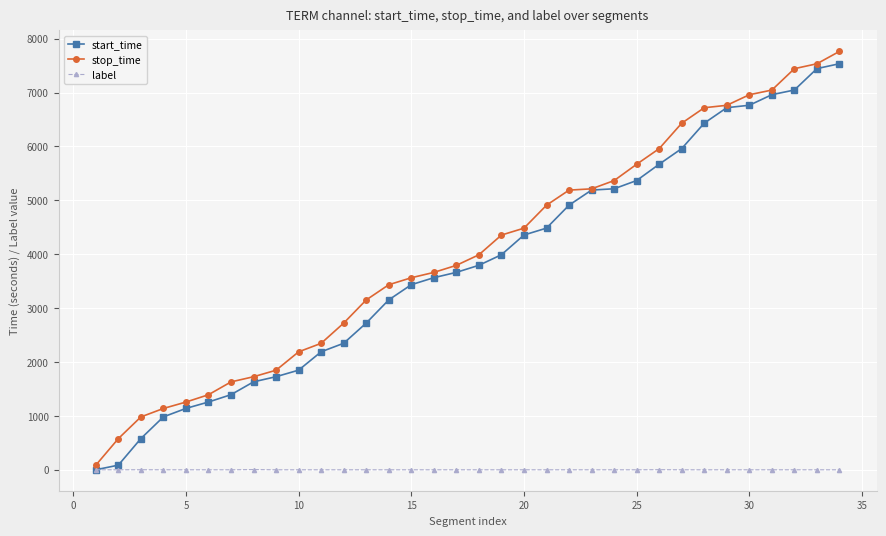

Rank the series by their maximum value, from lowest to highest.

label, start_time, stop_time